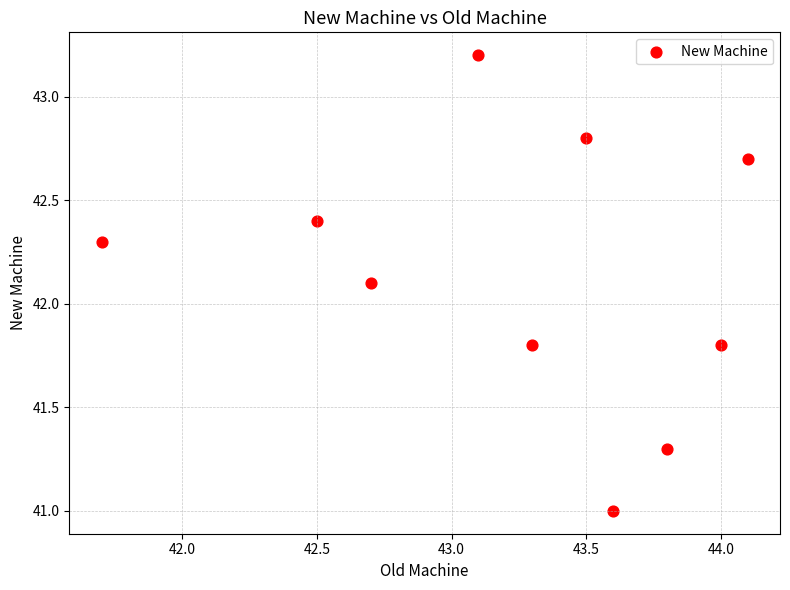

What is the range of Y values (max minus min)?

2.2